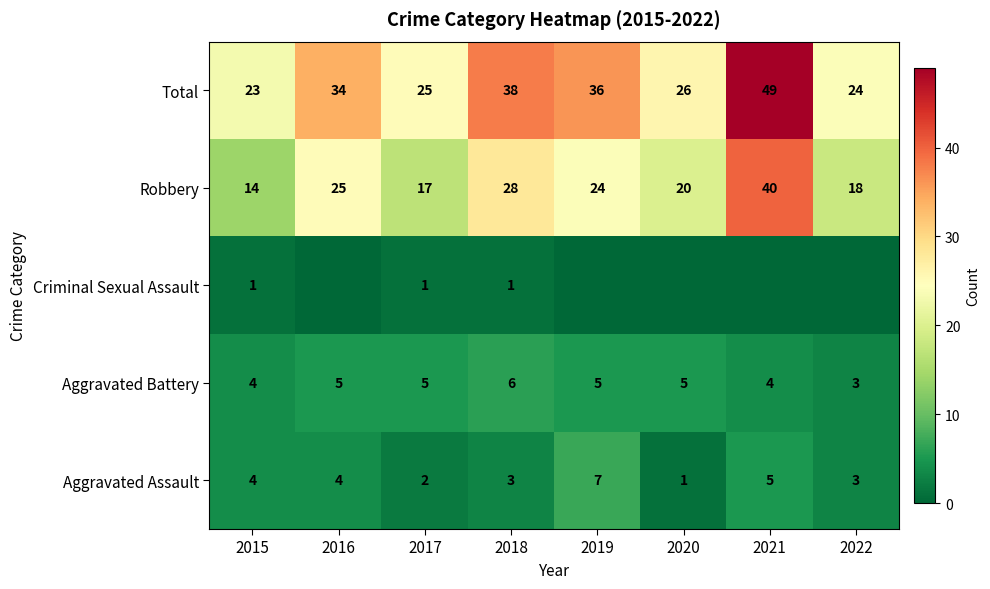

Which has a higher value, 2020 or 2016?

2016